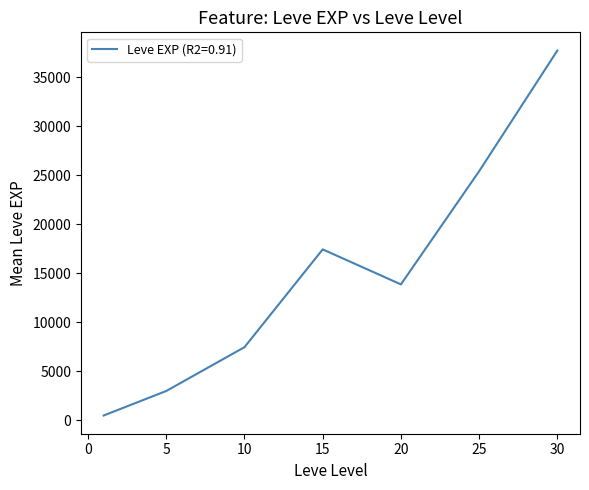

What is the sum of all values?

105440.2